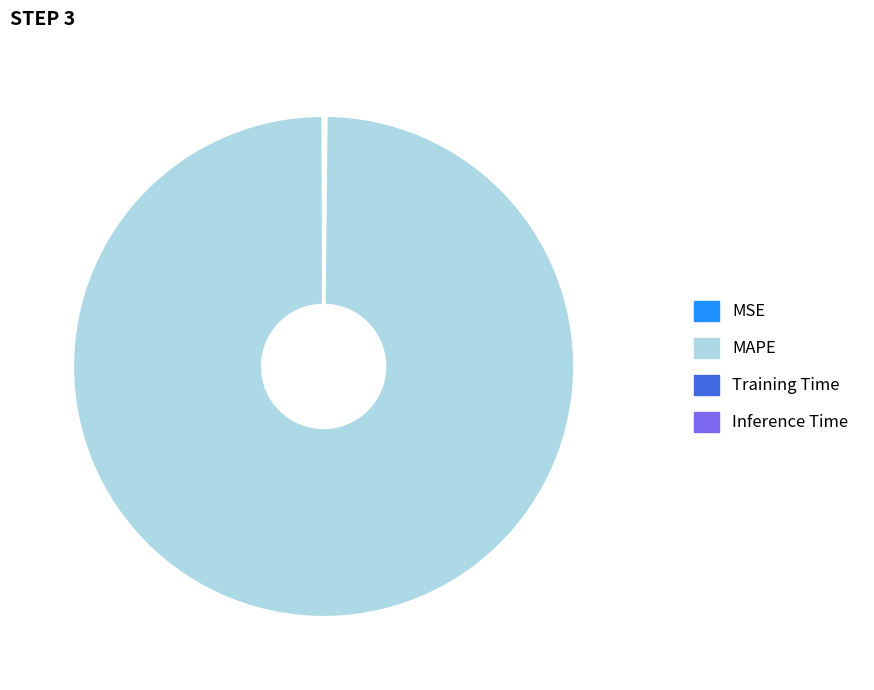

Which category has the biggest portion of the pie?

MAPE